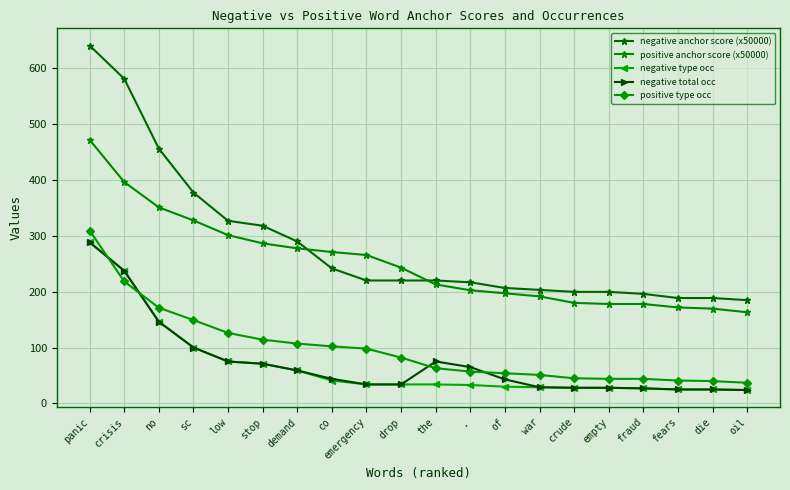

At which label does negative type occ first exceed 34?

panic